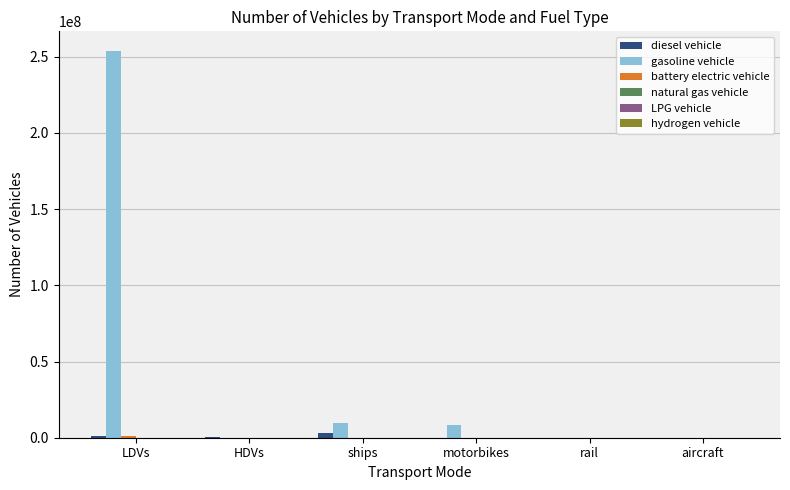

At which category is the sum across all series the highest?

LDVs